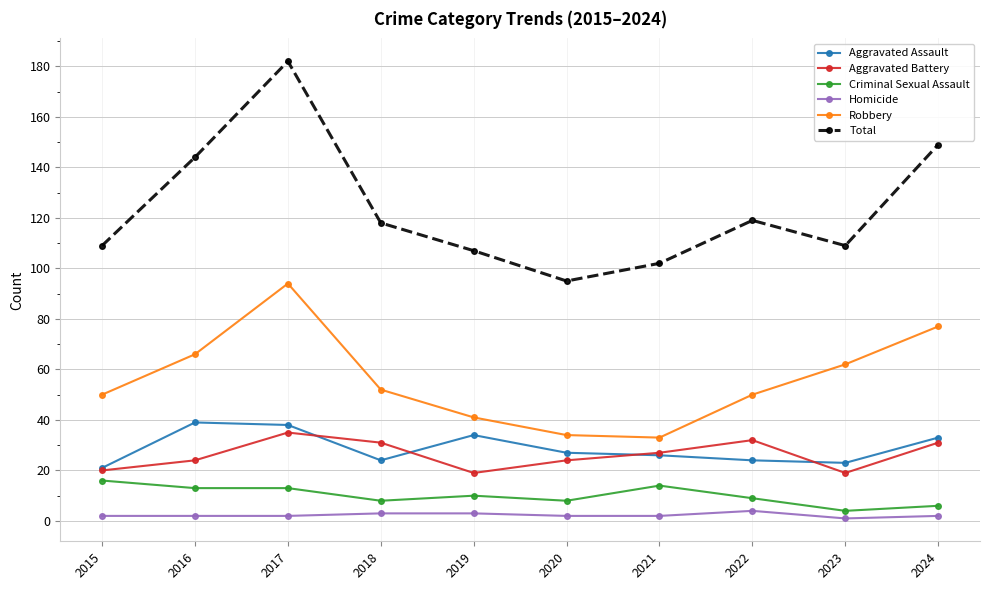

What is the sum of the Robbery values at 2015 and 2020?

84